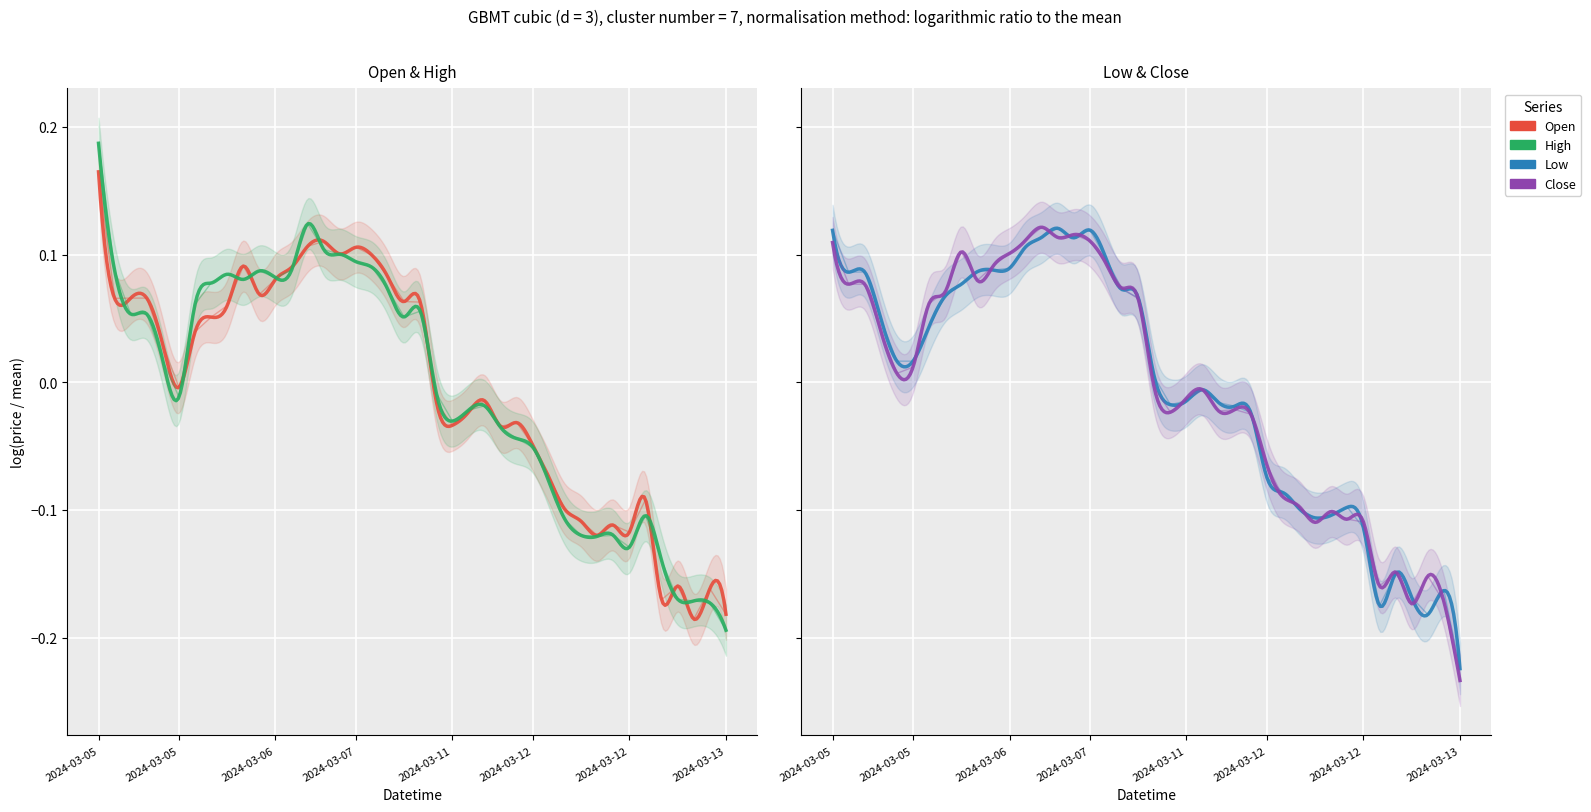

What are all the series names shown in the legend?

Open, High, Low, Close